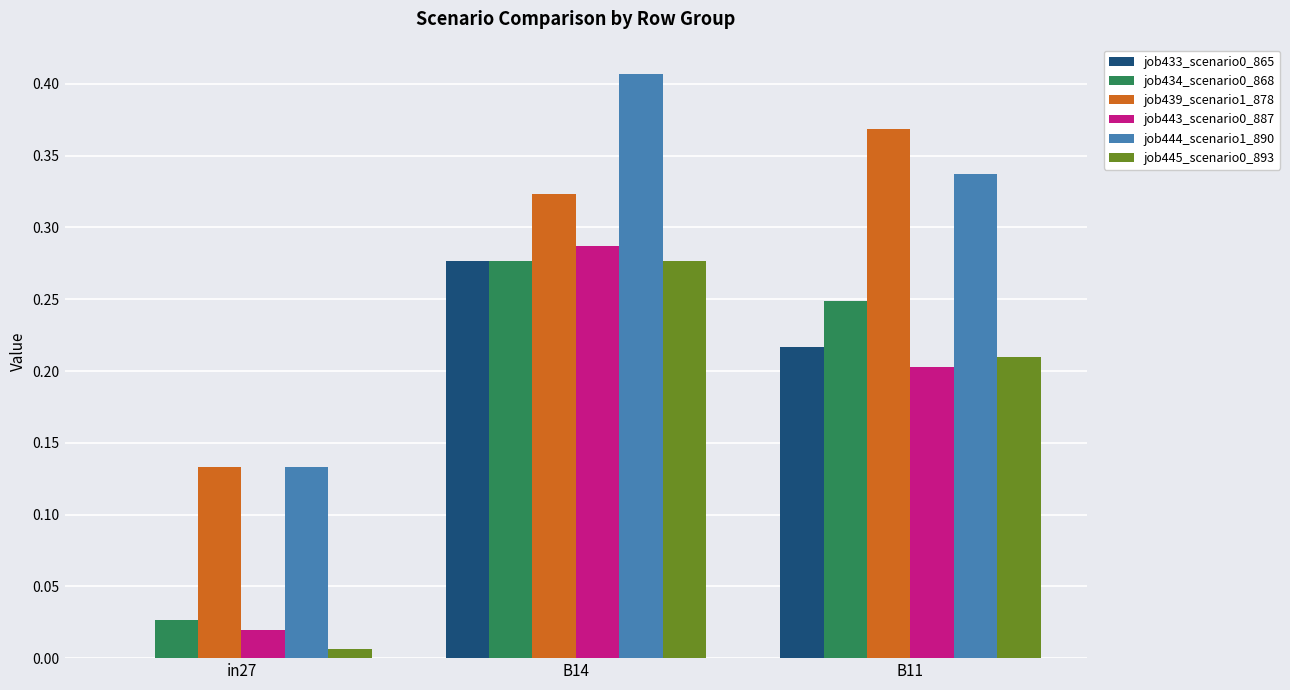

Which series has the largest total across all categories?

job444_scenario1_890